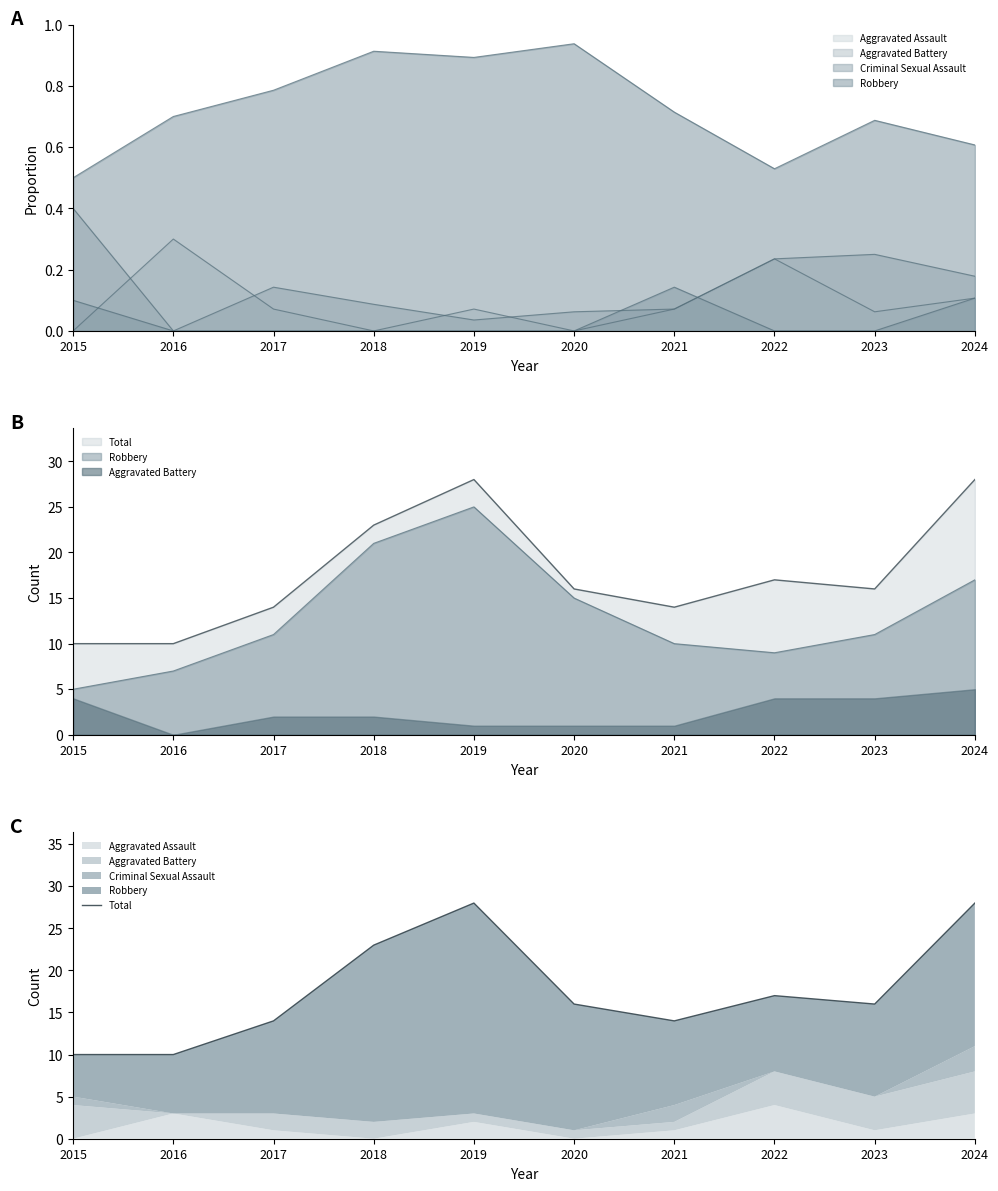

What is the ratio of the value at 2023 to the value at 2019?

0.6